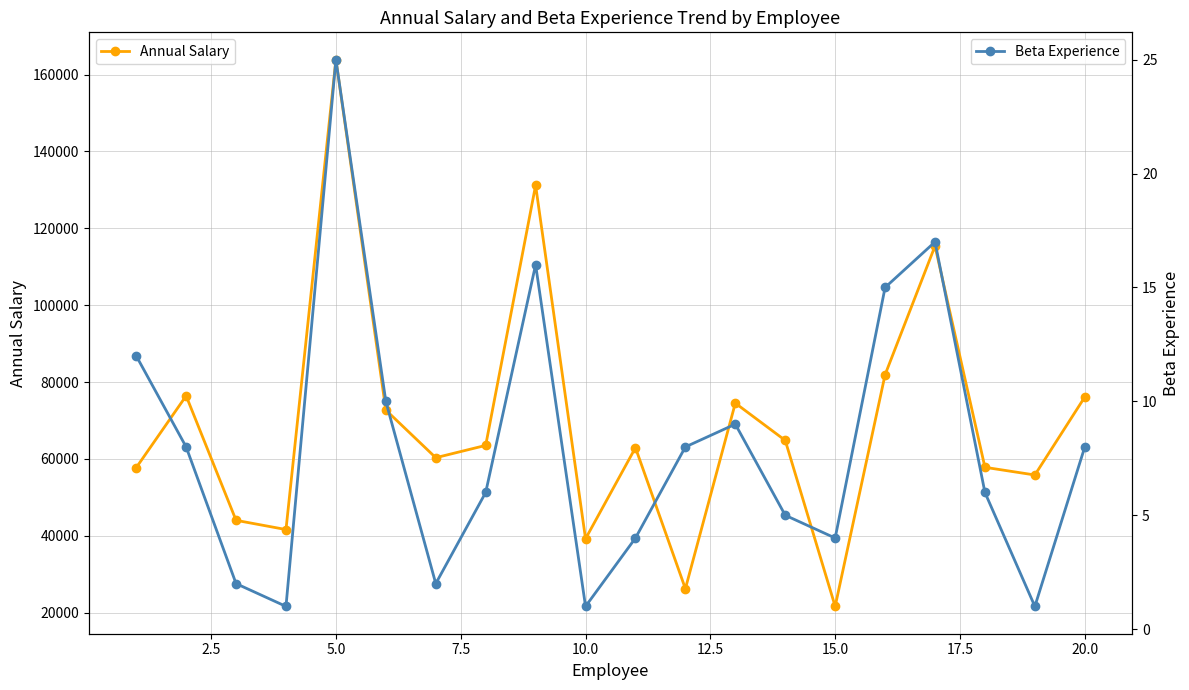

True or false: Annual Salary has more than 2 points higher than both neighbors.

True